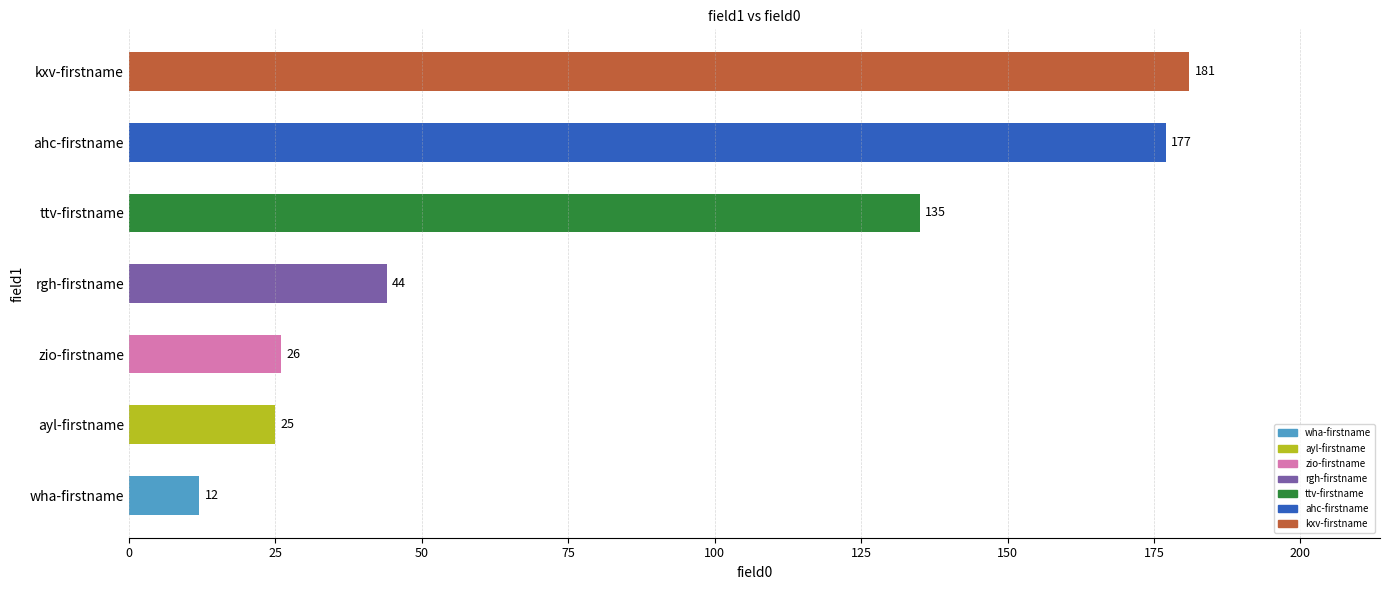

How many bars are there in total?

7